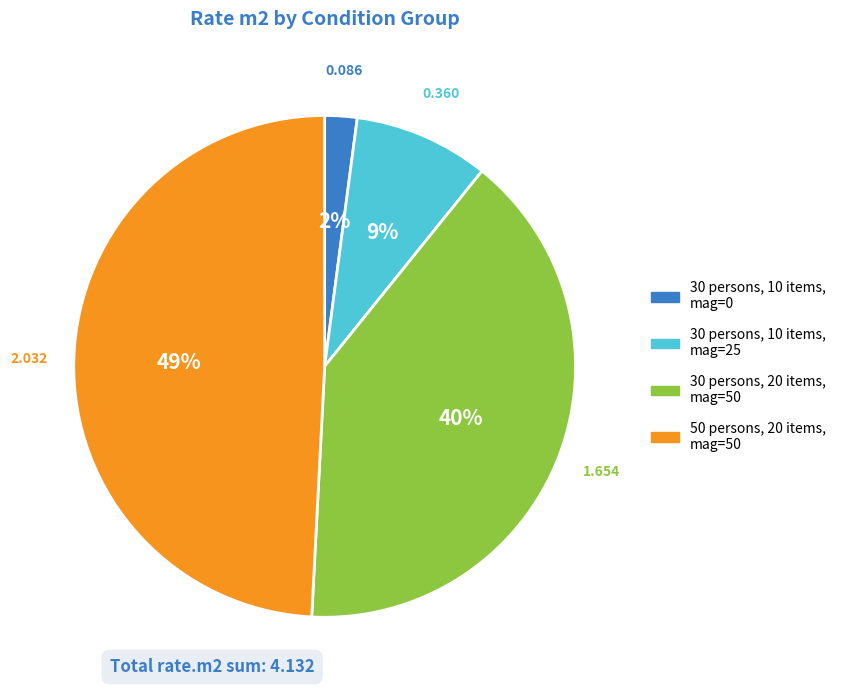

Rank the categories by value from highest to lowest.

50 persons, 20 items, mag=50, 30 persons, 20 items, mag=50, 30 persons, 10 items, mag=25, 30 persons, 10 items, mag=0